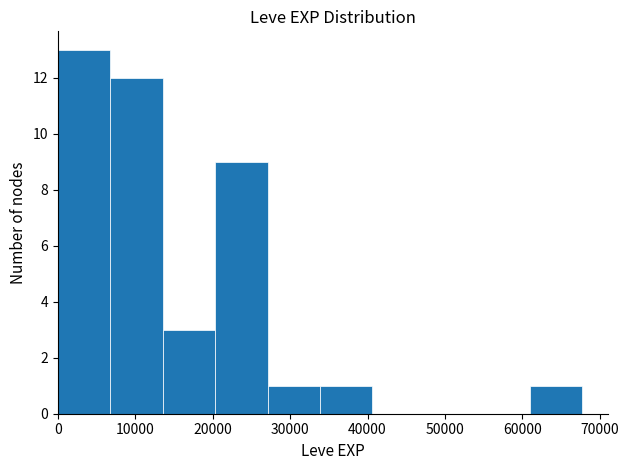

Over which range of the x-axis is the bar tallest?

0 to 7000